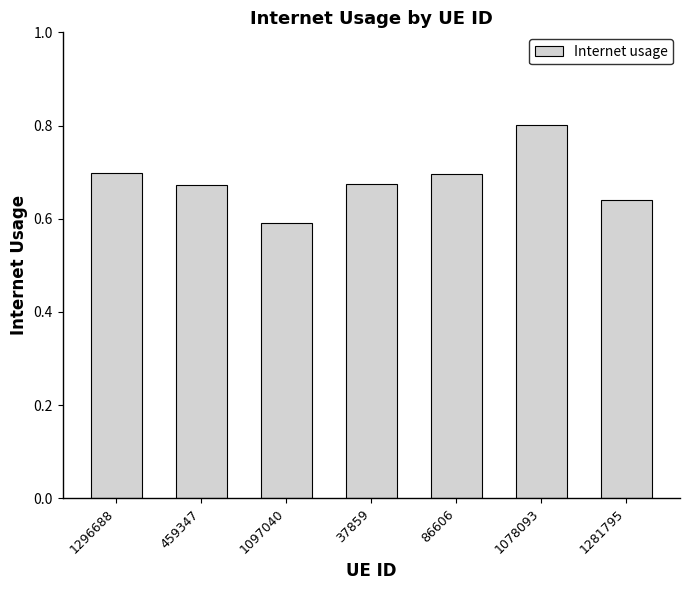

How many distinct data groups are displayed?

1